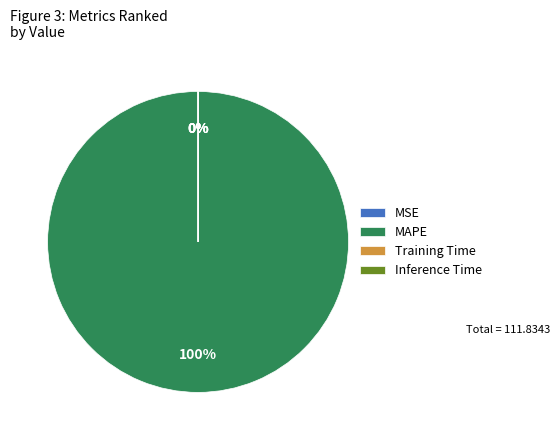

Which category has the biggest portion of the pie?

MAPE